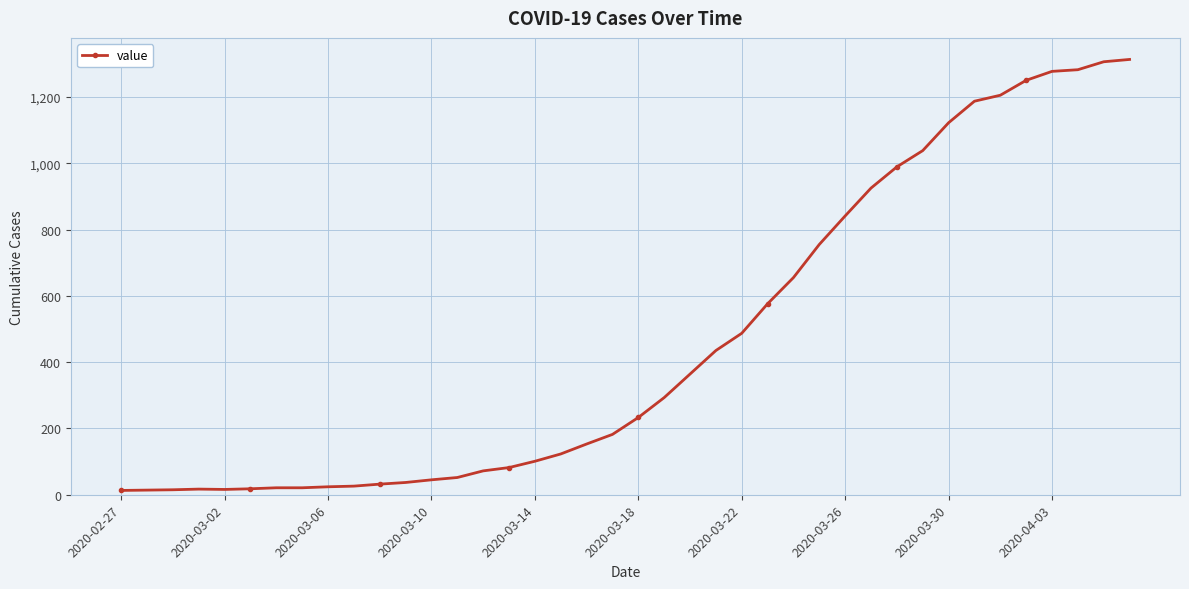

What is the difference between the second highest and second lowest values?

1292